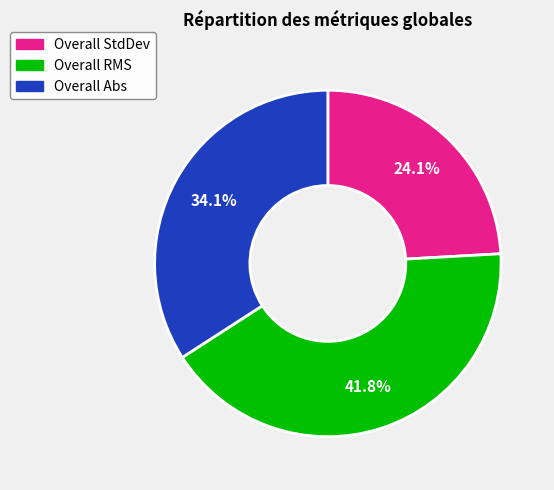

Between Overall RMS and Overall StdDev, which is larger?

Overall RMS